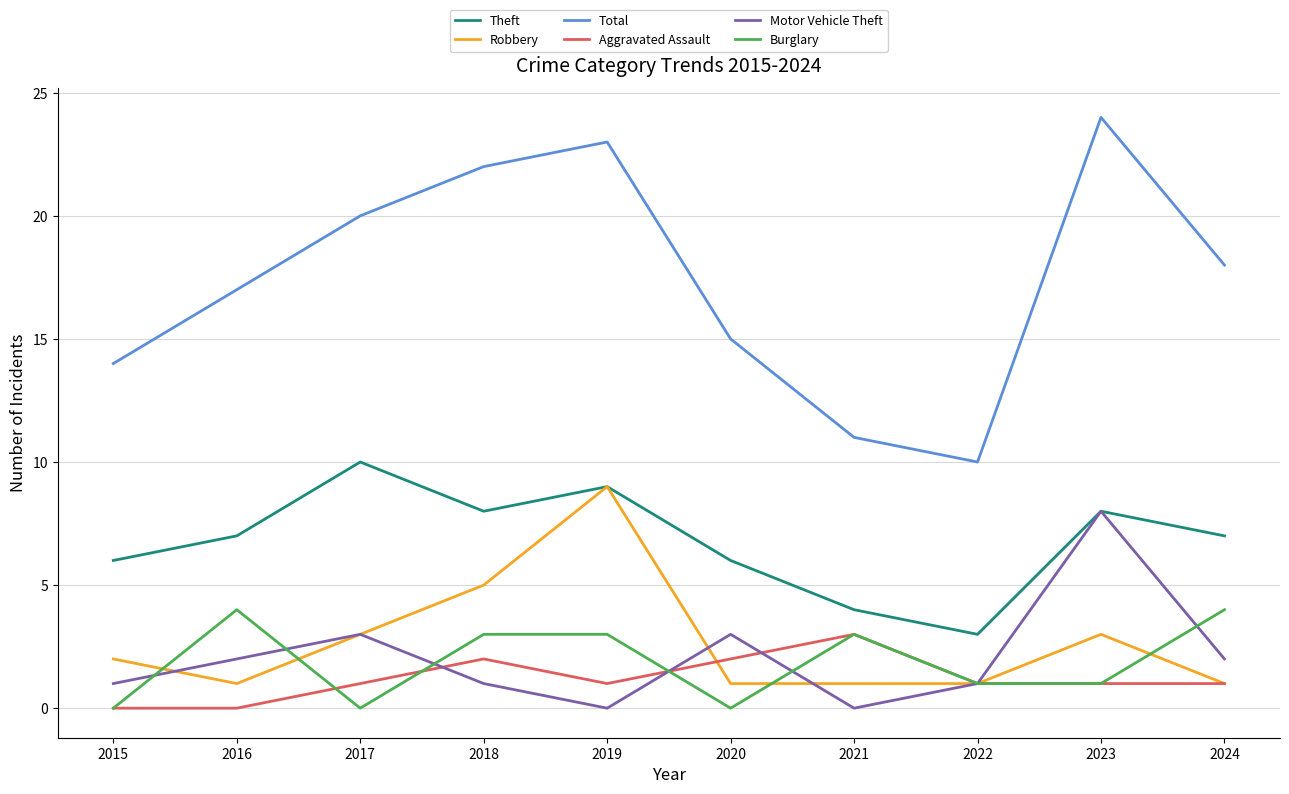

Reading left to right, what are all the values shown in this chart?

Theft: 2015=6	2016=7	2017=10	2018=8	2019=9	2020=6	2021=4	2022=3	2023=8	2024=7
Robbery: 2015=2	2016=1	2017=3	2018=5	2019=9	2020=1	2021=1	2022=1	2023=3	2024=1
Total: 2015=14	2016=17	2017=20	2018=22	2019=23	2020=15	2021=11	2022=10	2023=24	2024=18
Aggravated Assault: 2015=0	2016=0	2017=1	2018=2	2019=1	2020=2	2021=3	2022=1	2023=1	2024=1
Motor Vehicle Theft: 2015=1	2016=2	2017=3	2018=1	2019=0	2020=3	2021=0	2022=1	2023=8	2024=2
Burglary: 2015=0	2016=4	2017=0	2018=3	2019=3	2020=0	2021=3	2022=1	2023=1	2024=4